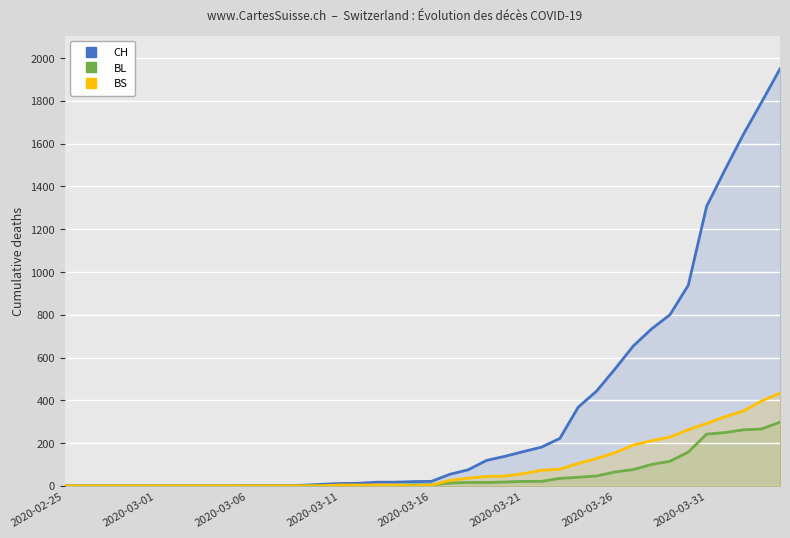

True or false: CH and BS intersect in this chart.

False